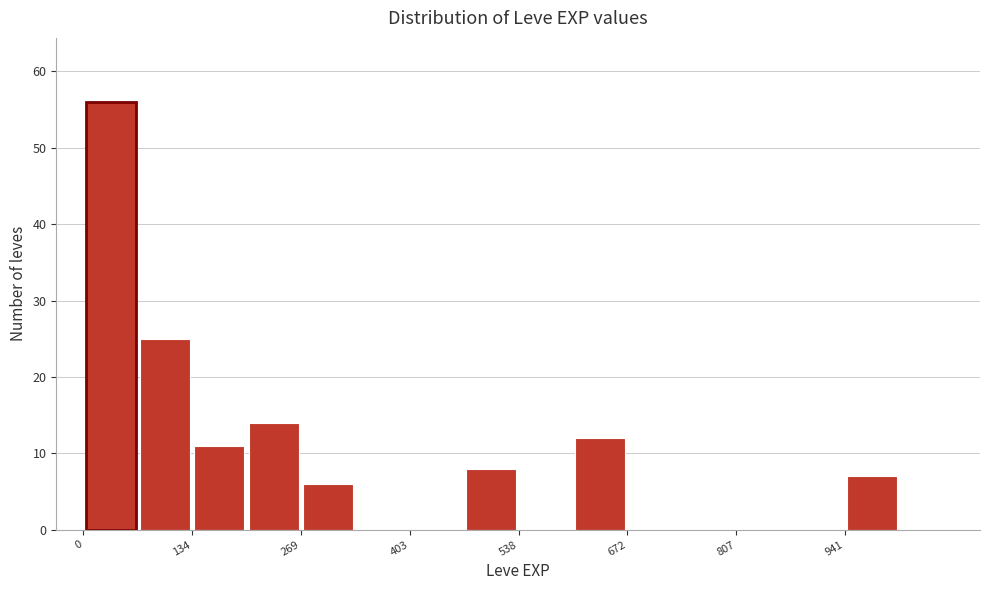

Around what value on the x-axis is the tallest bar? Give the approximate position of its centre, as read against the axis.

40